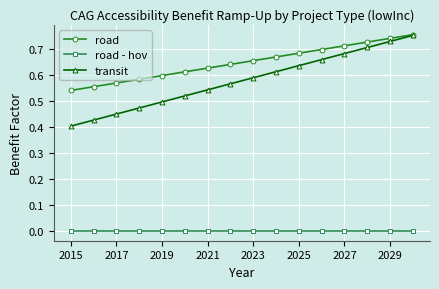

True or false: road and road - hov intersect in this chart.

False